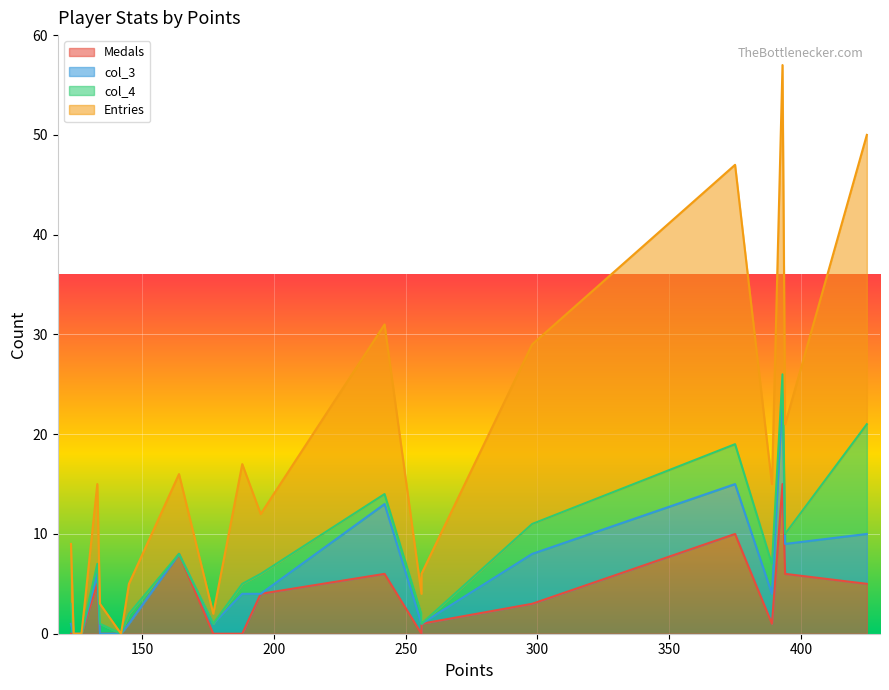

True or false: Entries has more than 0 points higher than both neighbors.

True